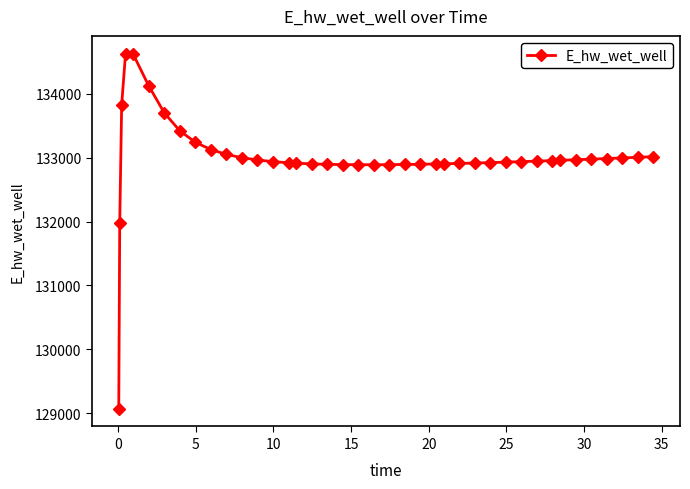

What is the maximum value shown in the chart?

134628.0